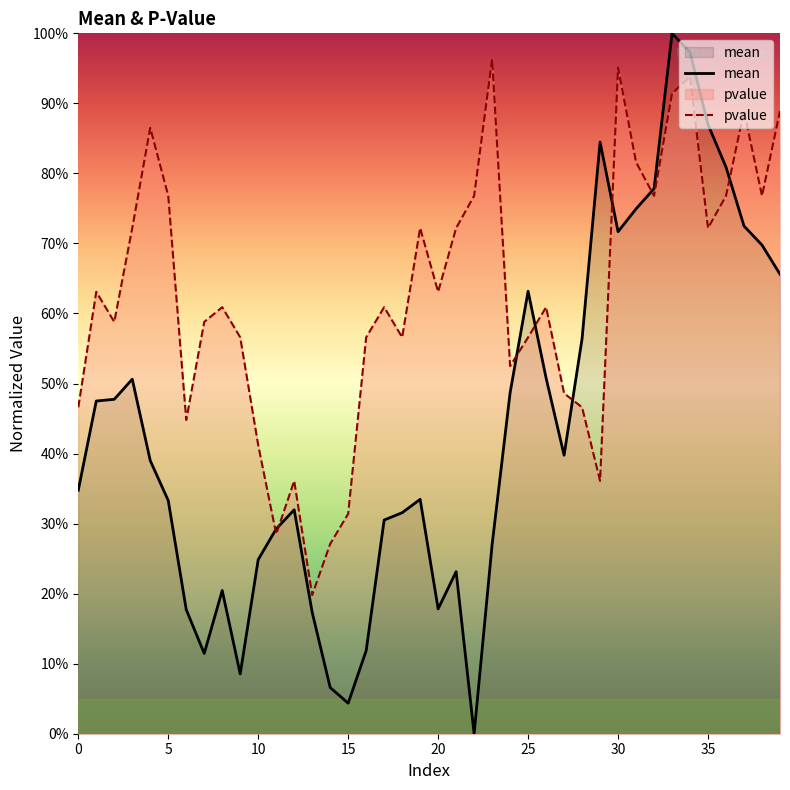

At how many categories does at least one series exceed 0?

40